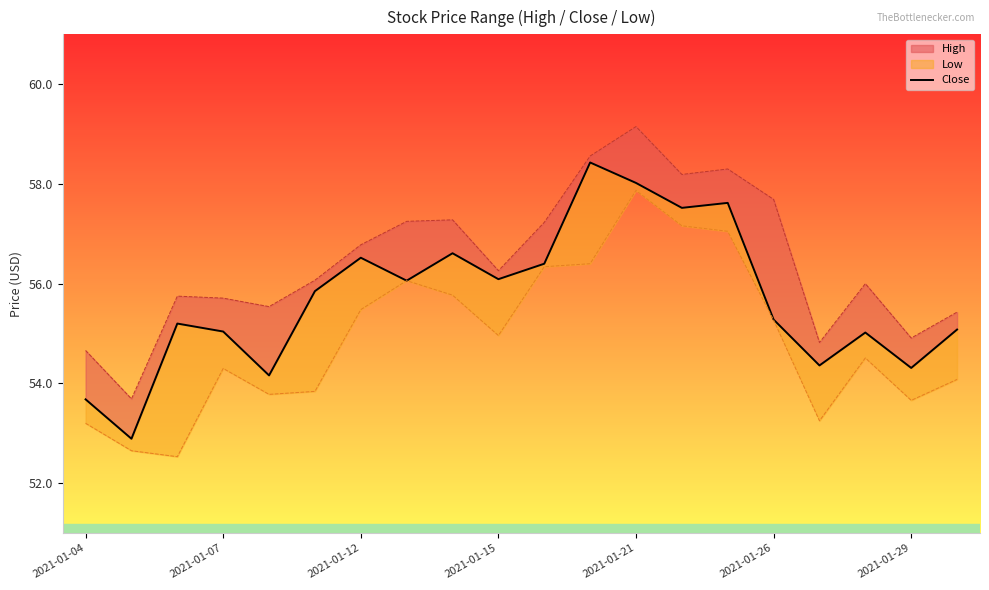

How many points are lower than both their immediate neighbors (excluding endpoints)?

7